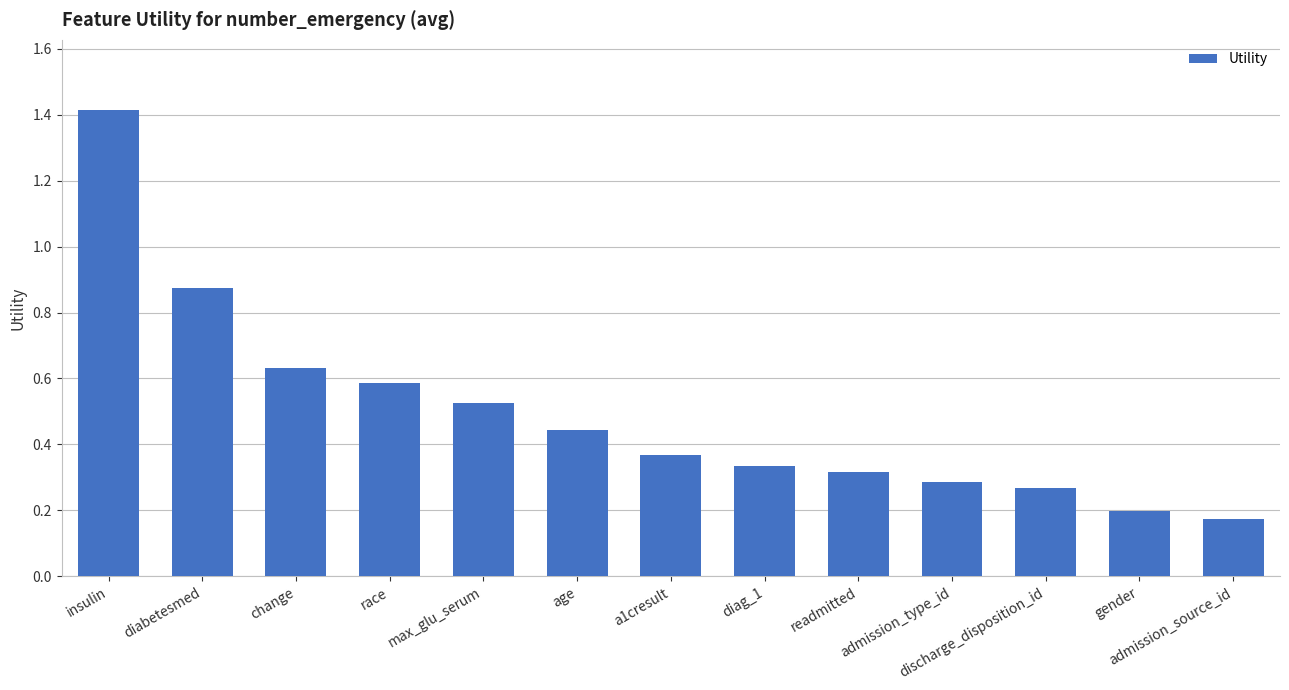

What is the sum of the values at discharge_disposition_id and diabetesmed?

1.1